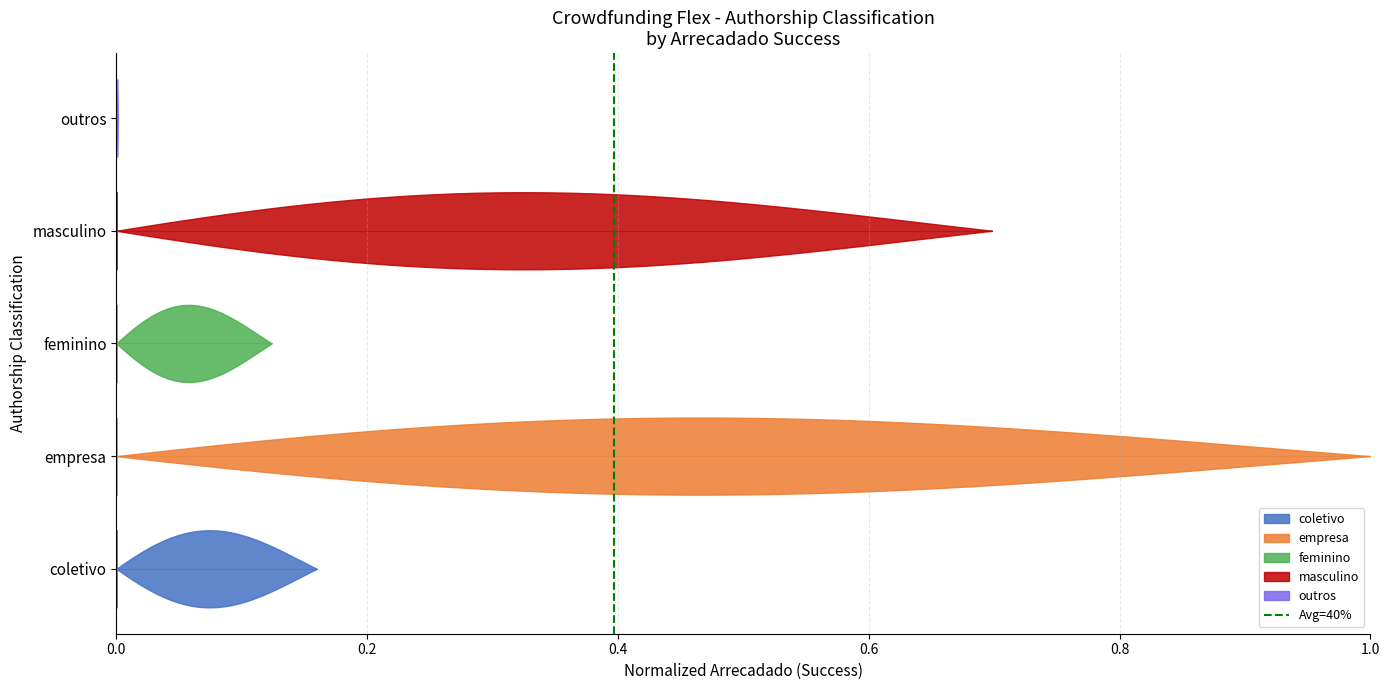

Is it true that the value at 0.2 is 2?

False